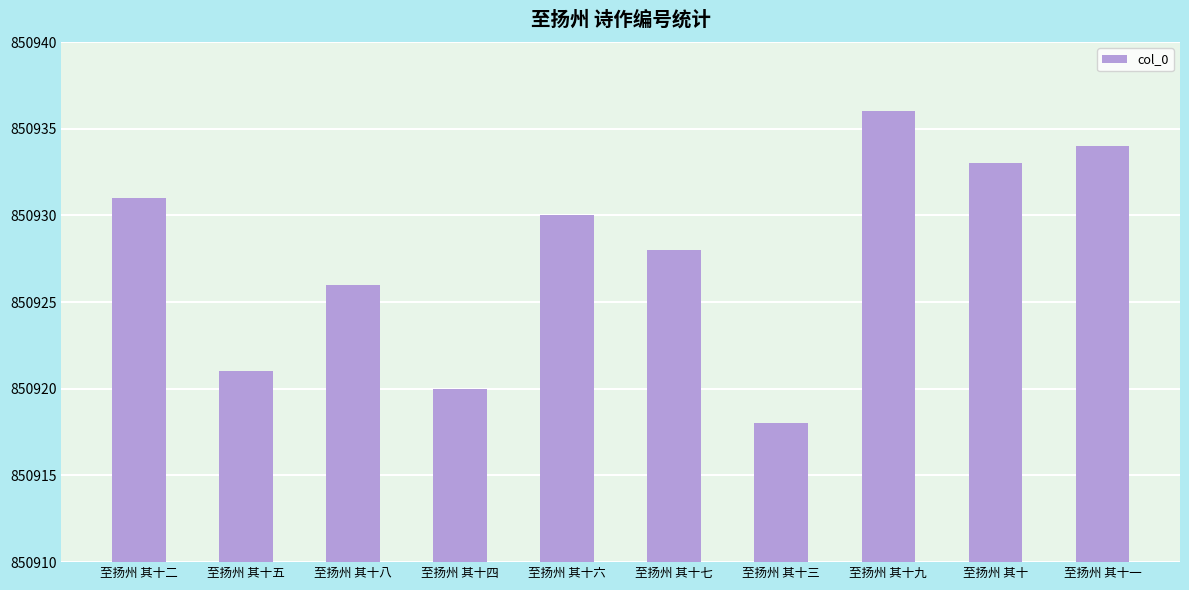

Rank the categories by value from highest to lowest.

至扬州 其十九, 至扬州 其十一, 至扬州 其十, 至扬州 其十二, 至扬州 其十六, 至扬州 其十七, 至扬州 其十八, 至扬州 其十五, 至扬州 其十四, 至扬州 其十三